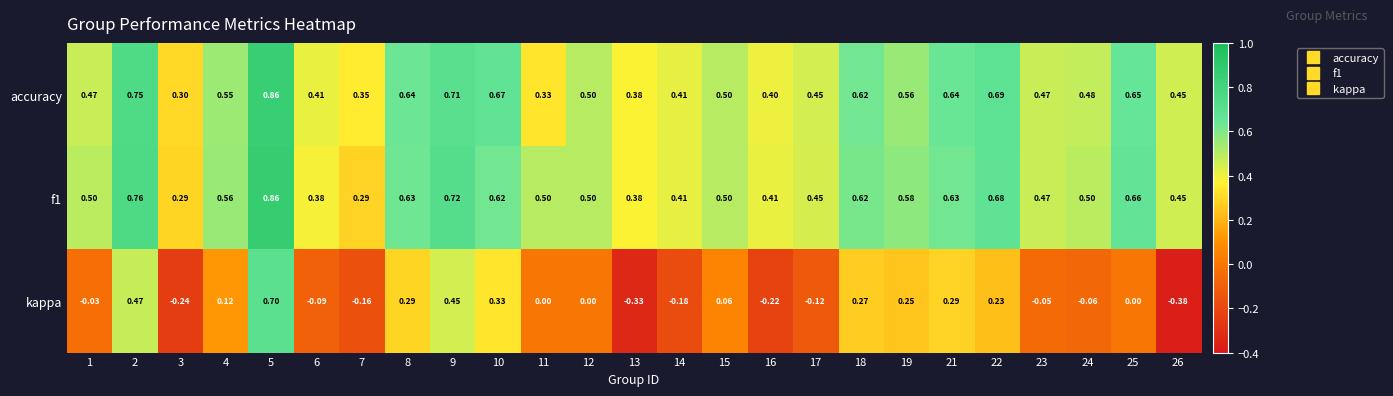

Is the value of kappa at 13 greater than the value of f1 at 11?

No